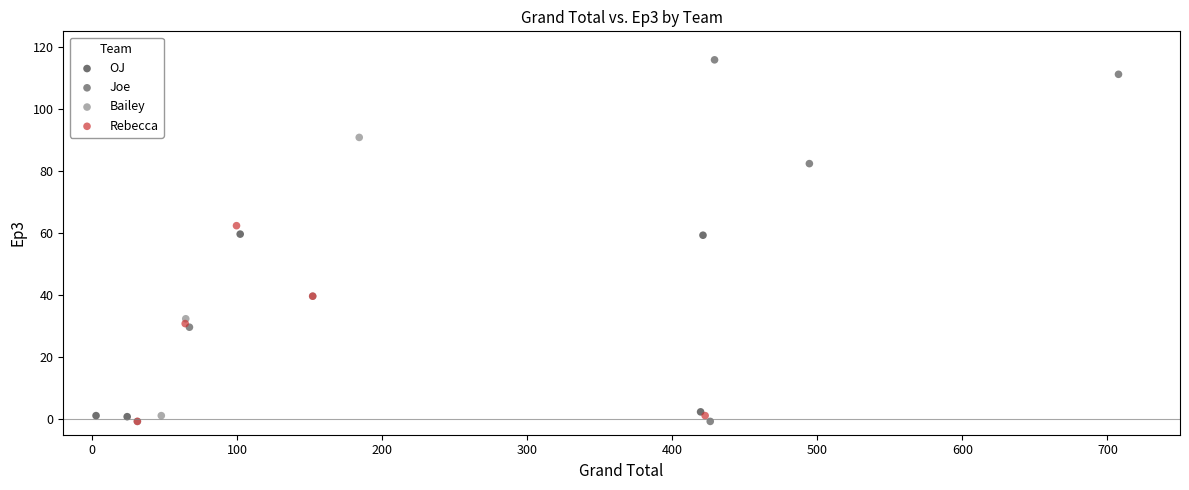

What are all the series names shown in the legend?

OJ, Joe, Bailey, Rebecca